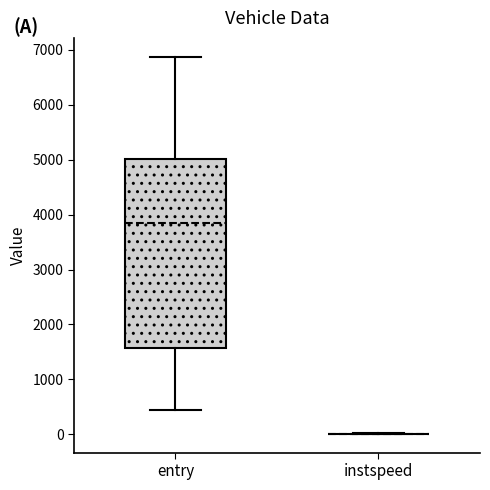

Reading left to right, transcribe this box plot: for each box, give where its median line is, the range the box spans, and where its two whiskers end, as read against the y-axis. The values are not printed on the chart, so give them approximately, as read against the axis.

entry: median 3800, box 1600 to 5000, whiskers 400 to 6900
instspeed: box collapsed to a line at 0, whiskers 0 to 0